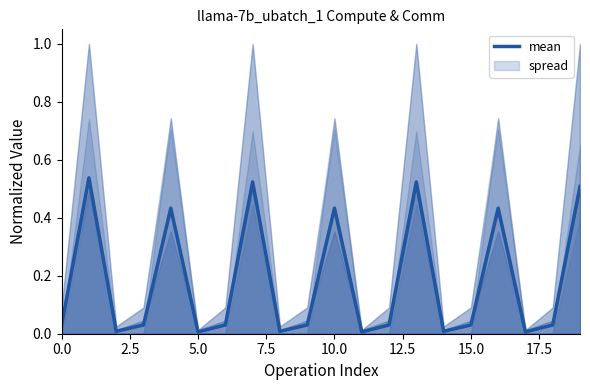

Is it true that mean equals 0.0 at 5.0?

True